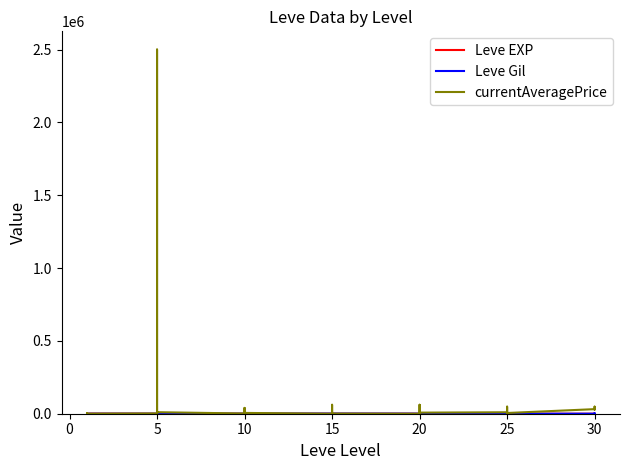

How many data points does each series have?

40